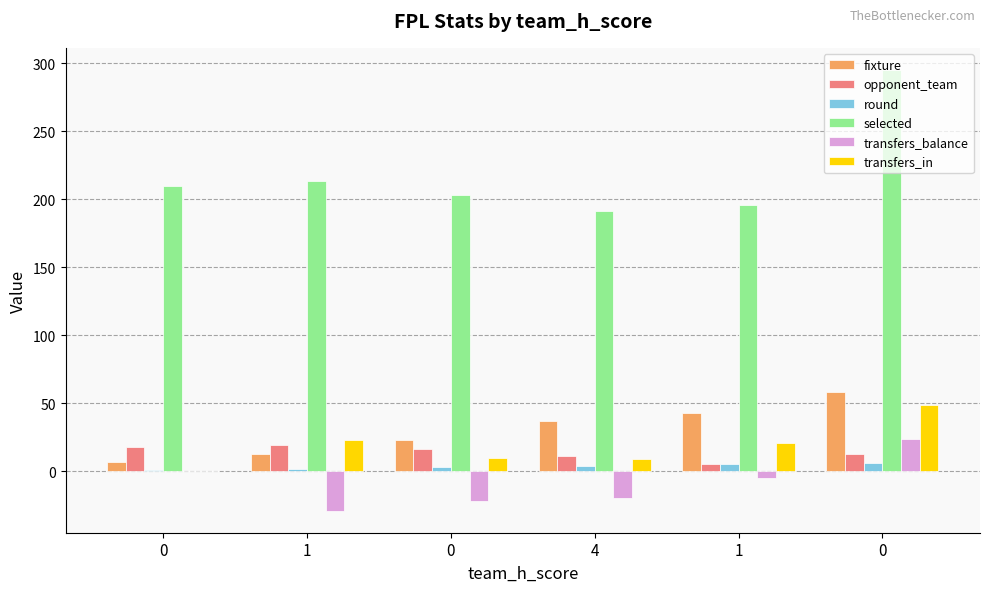

How many categories are shown in the chart?

6